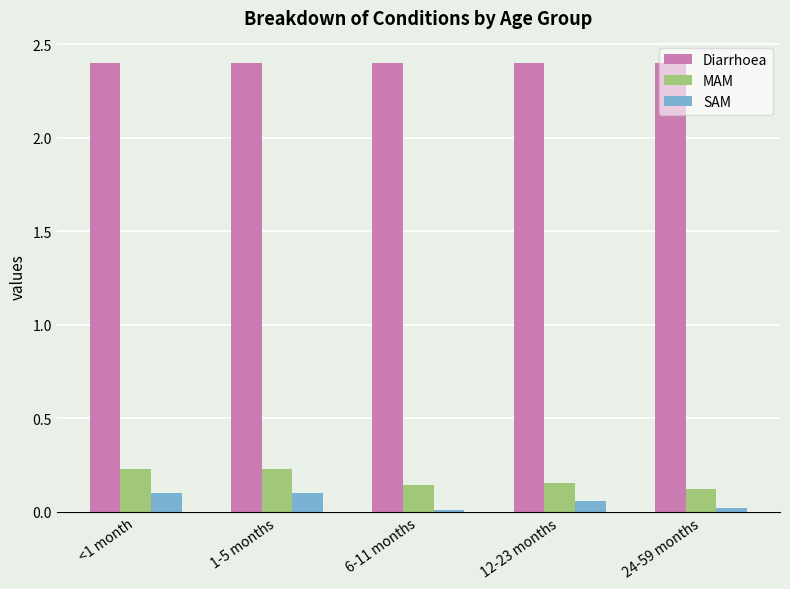

What is the sum of the Diarrhoea values at 1-5 months and 12-23 months?

4.8